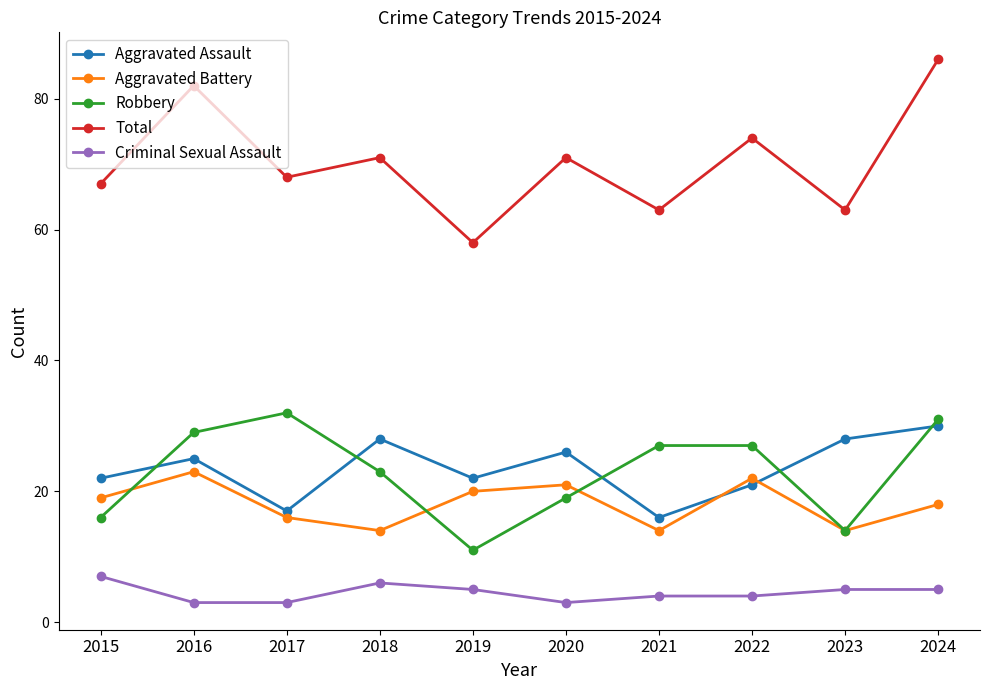

What is the maximum value for Aggravated Battery?

23